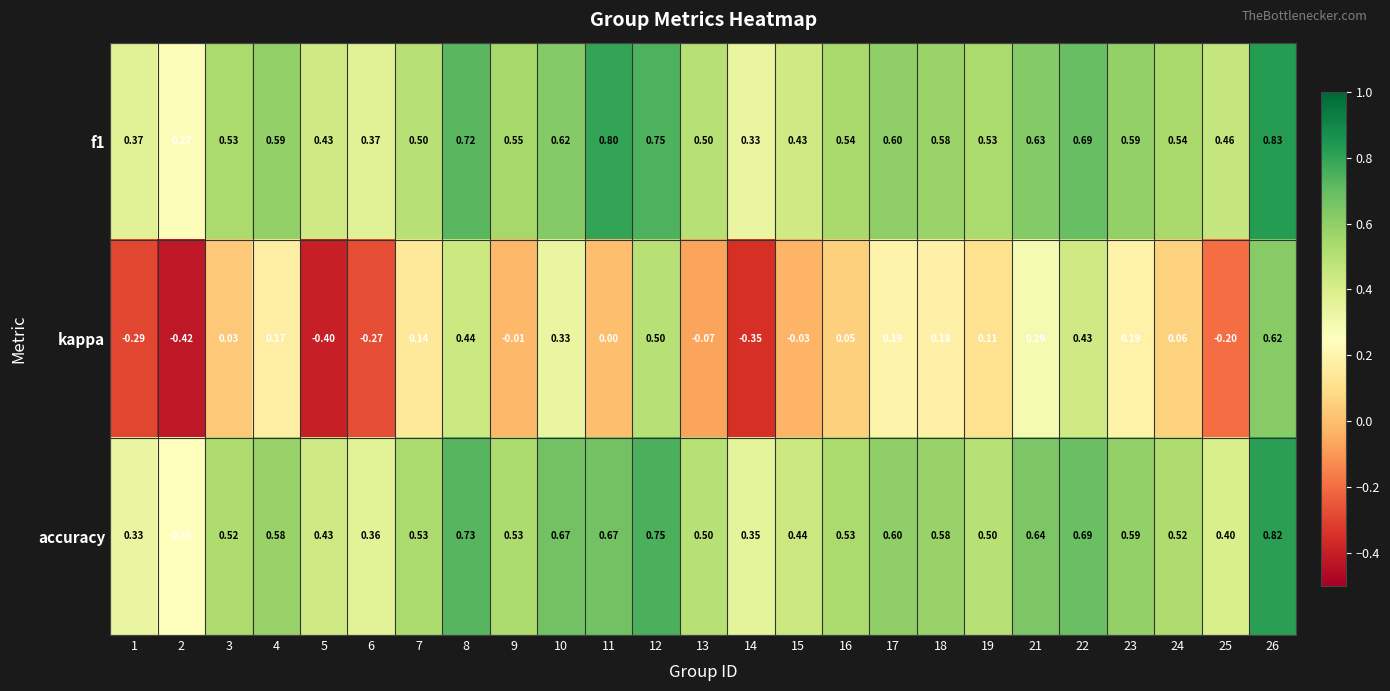

Which series has the largest range (max minus min)?

kappa